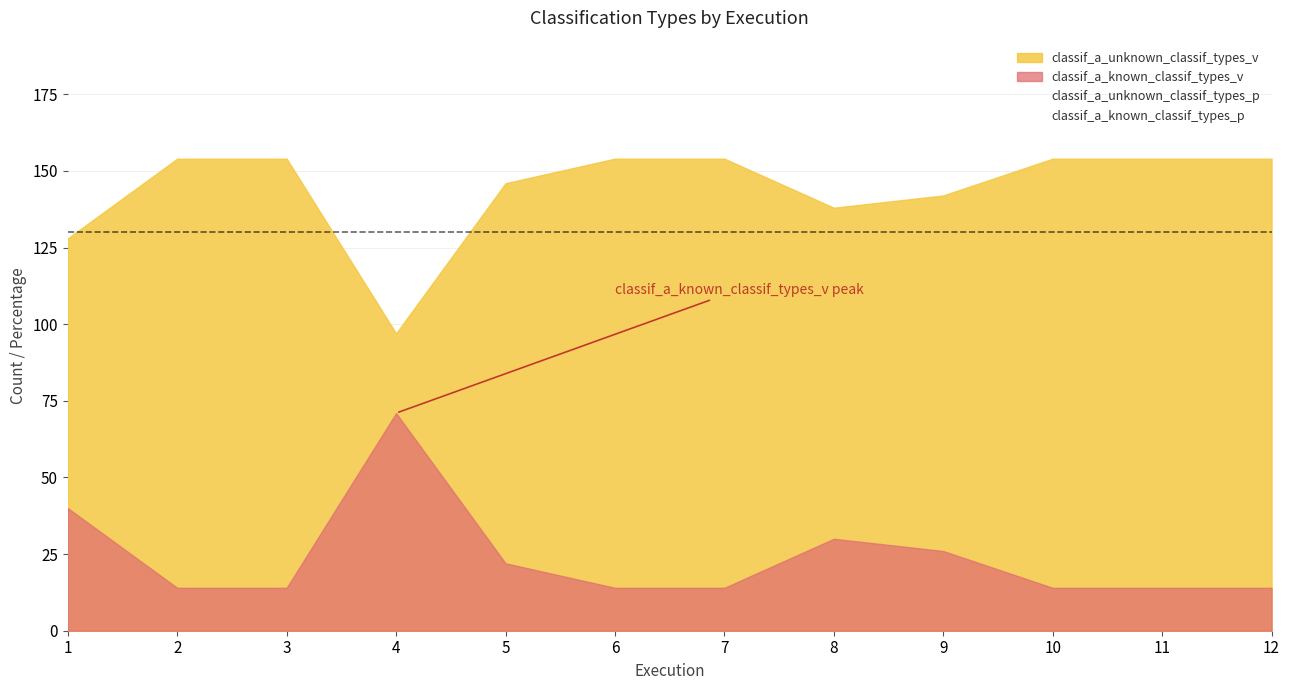

Which category has the highest value across all series?

2